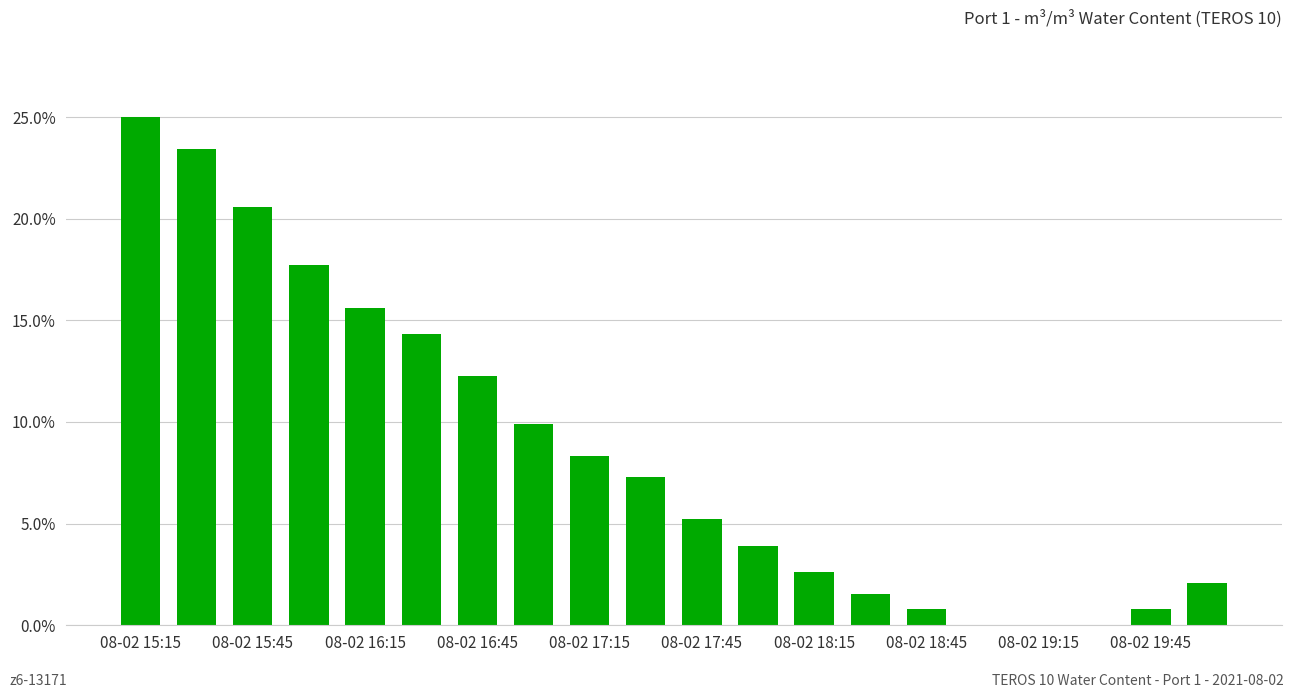

What is the sum of all values?

171.4